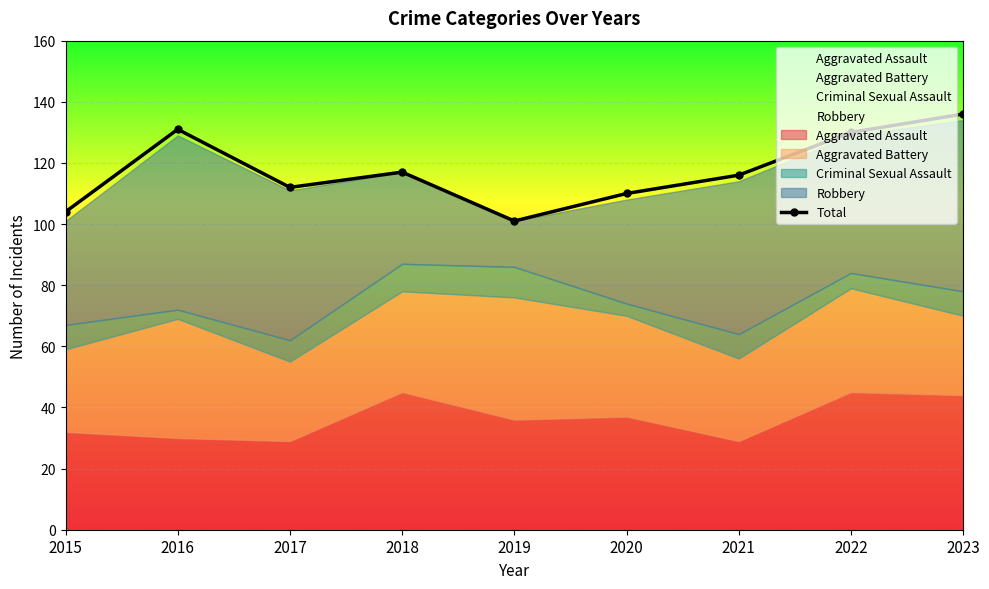

Read the value at 2017.

112